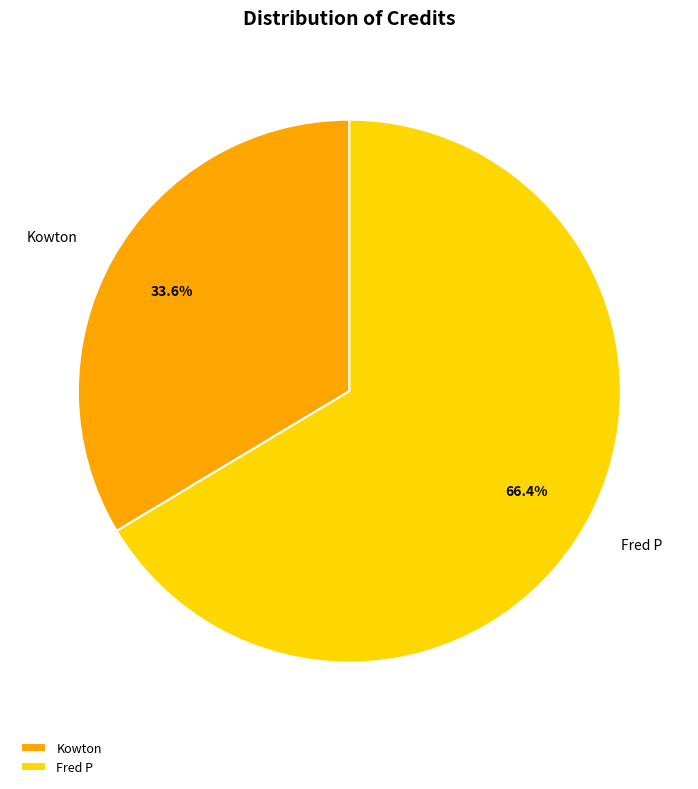

Combined, do Kowton and Fred P account for over 50%?

Yes